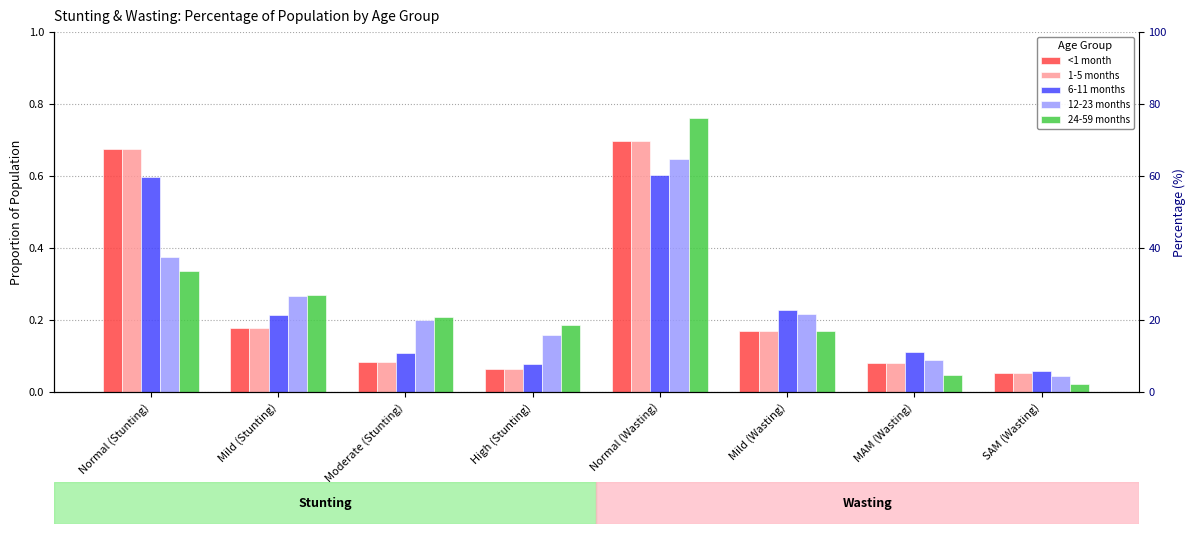

What is the difference between the maximum and second lowest values in the <1 month series?

0.6